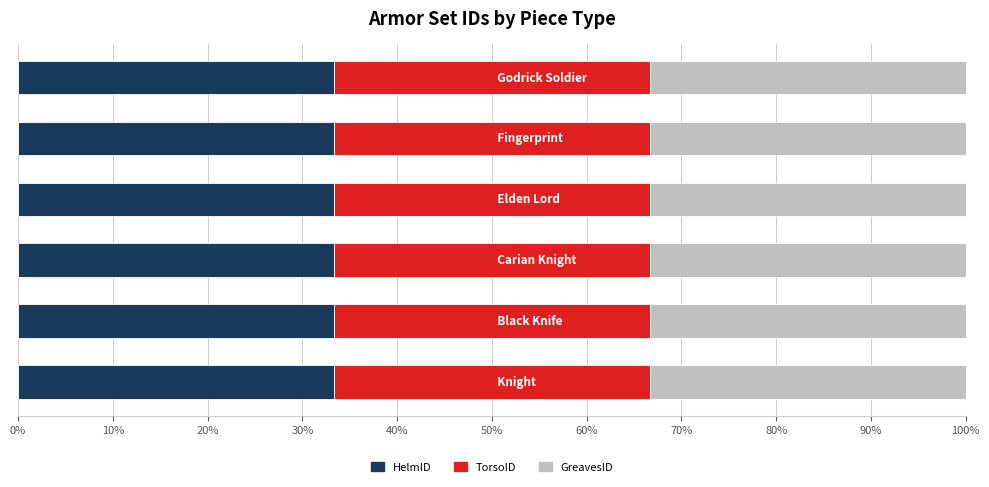

What is the minimum value for HelmID?

33.3